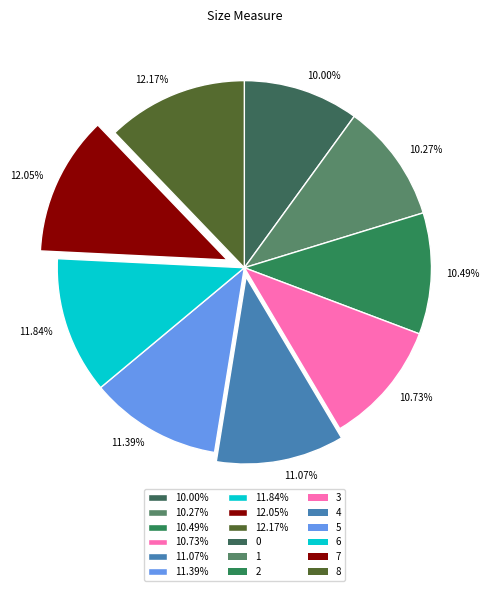

Do 12.17% and 10.00% together represent more than half of the pie?

No